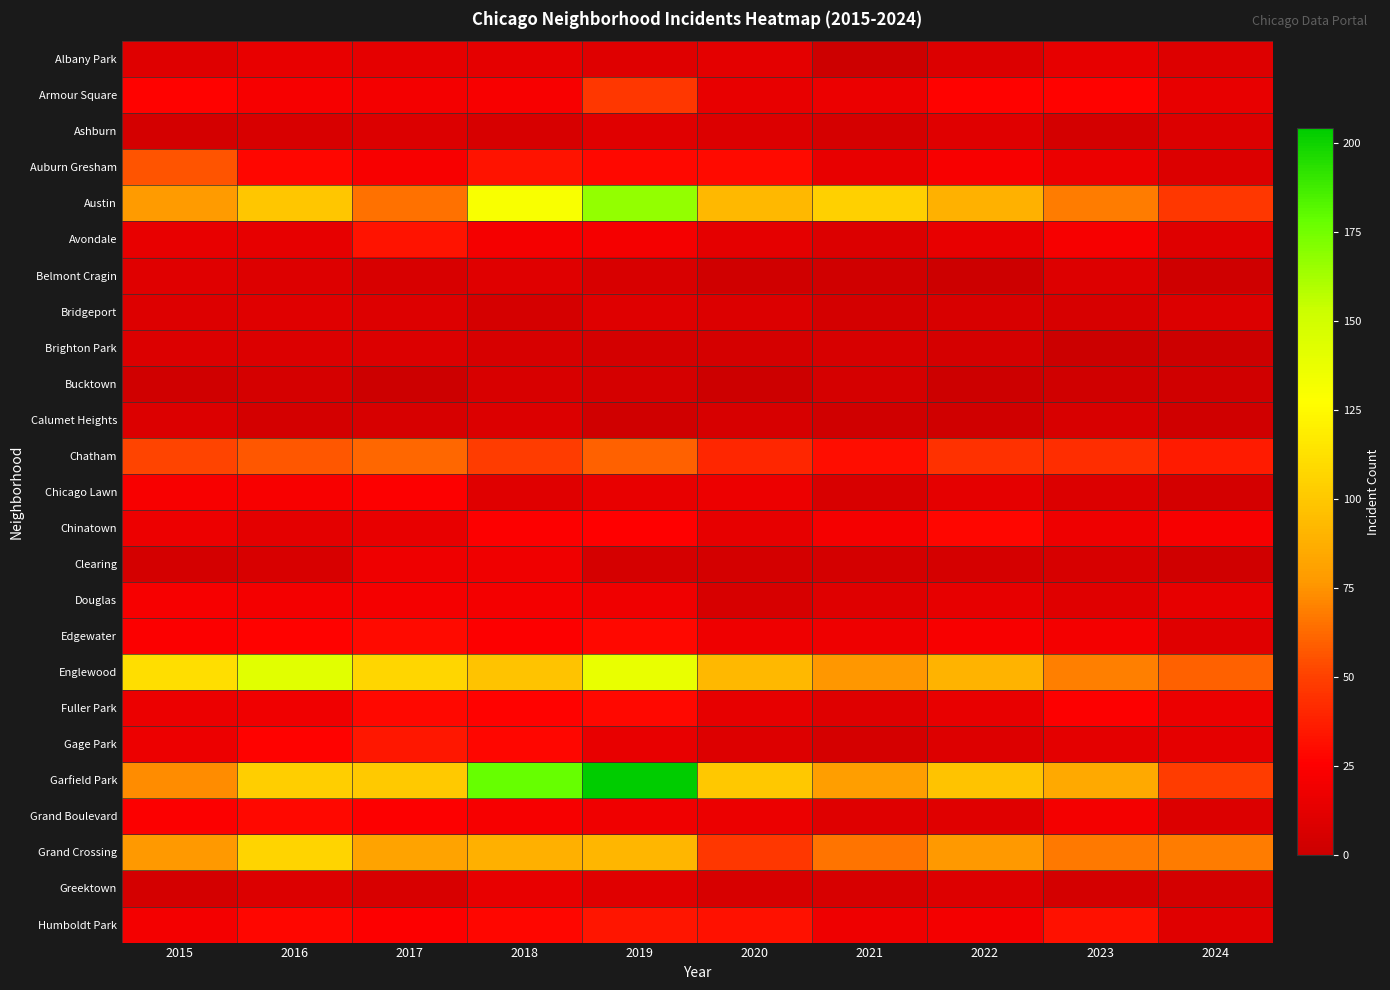

How many categories are shown in the chart?

10